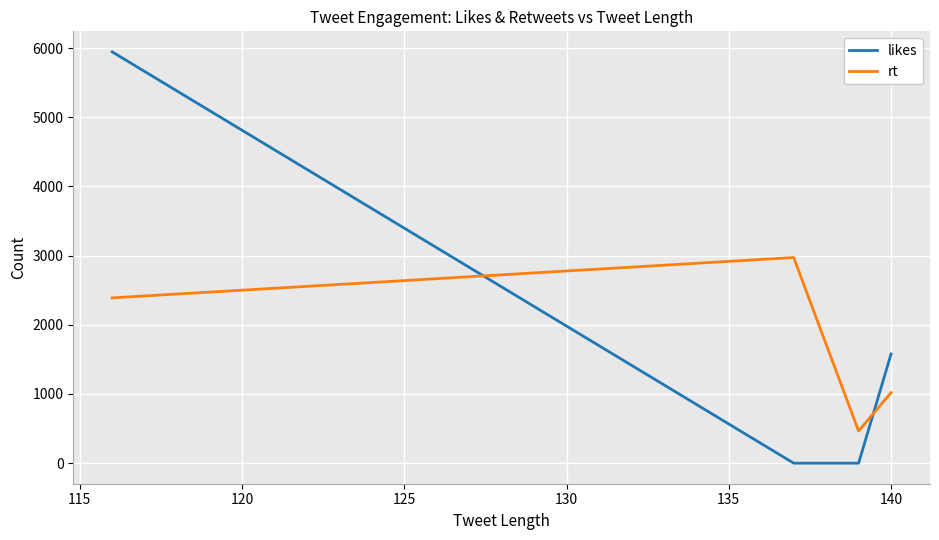

What is the sum of all likes values?

7521.7